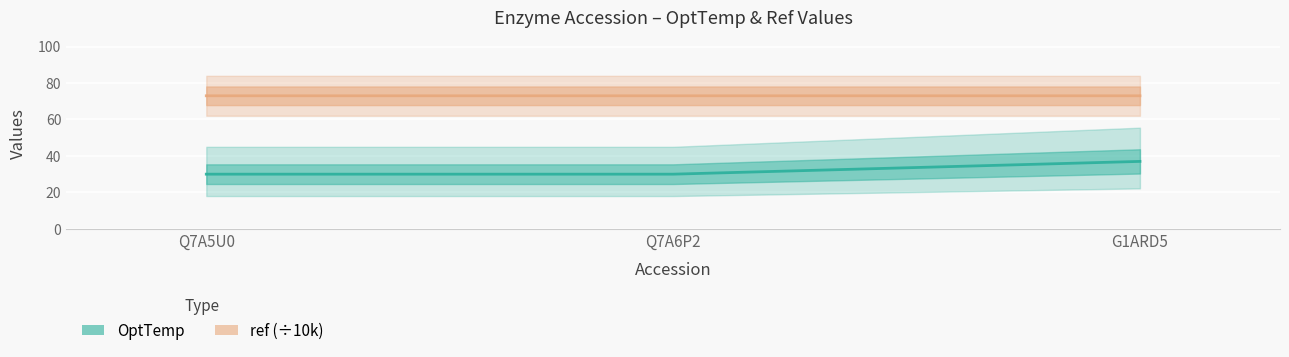

Is the value of ref (÷10k) at G1ARD5 greater than the value of OptTemp at G1ARD5?

Yes